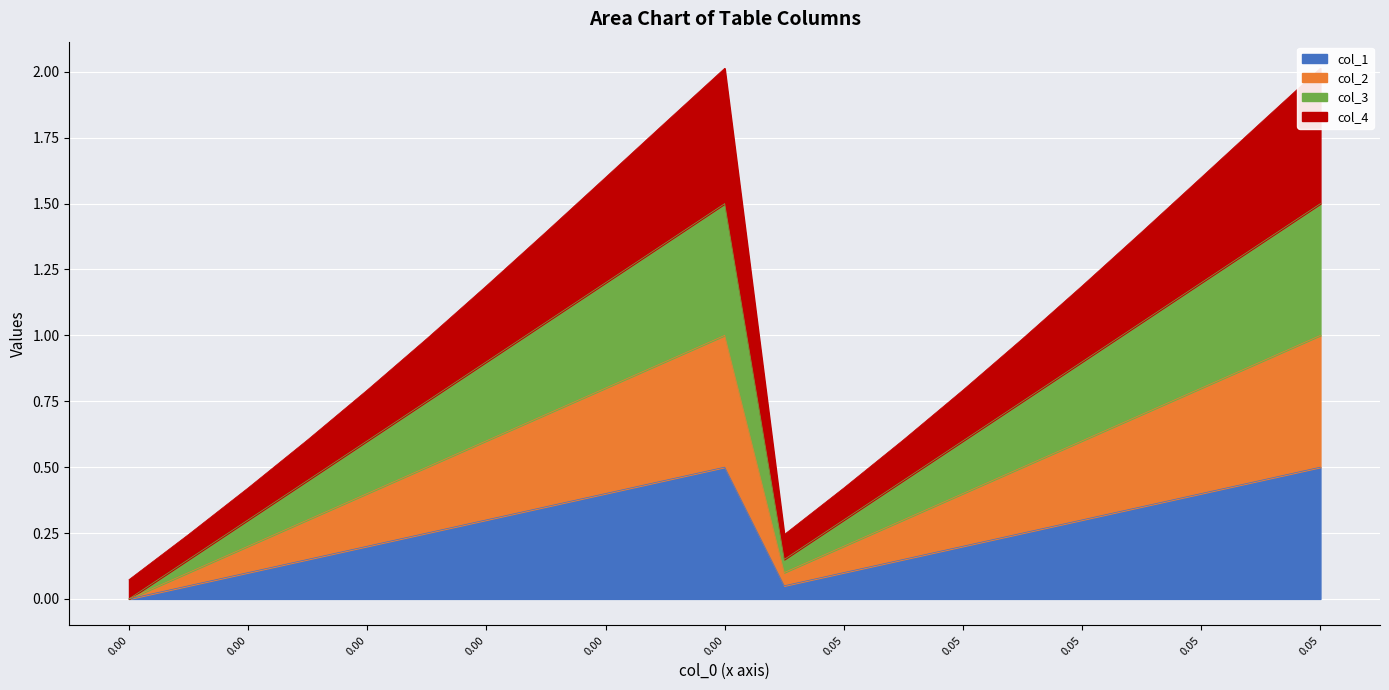

What are all the series names shown in the legend?

col_1, col_2, col_3, col_4